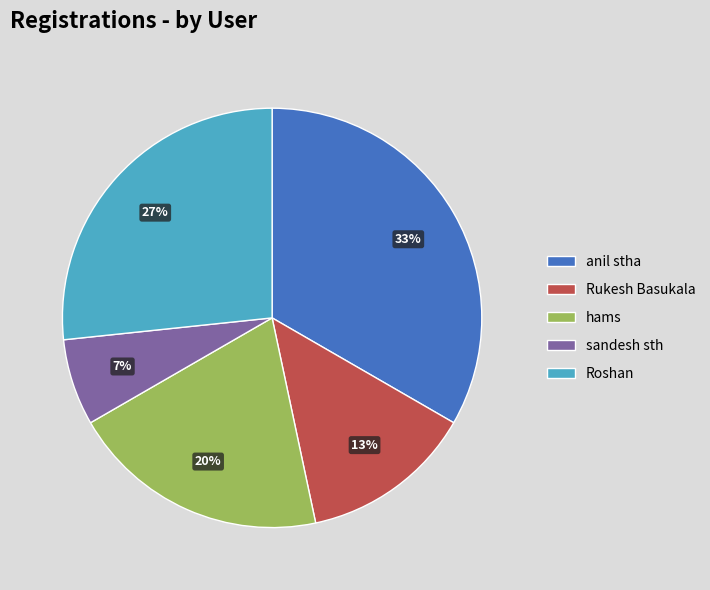

How many segments does this pie chart have?

5